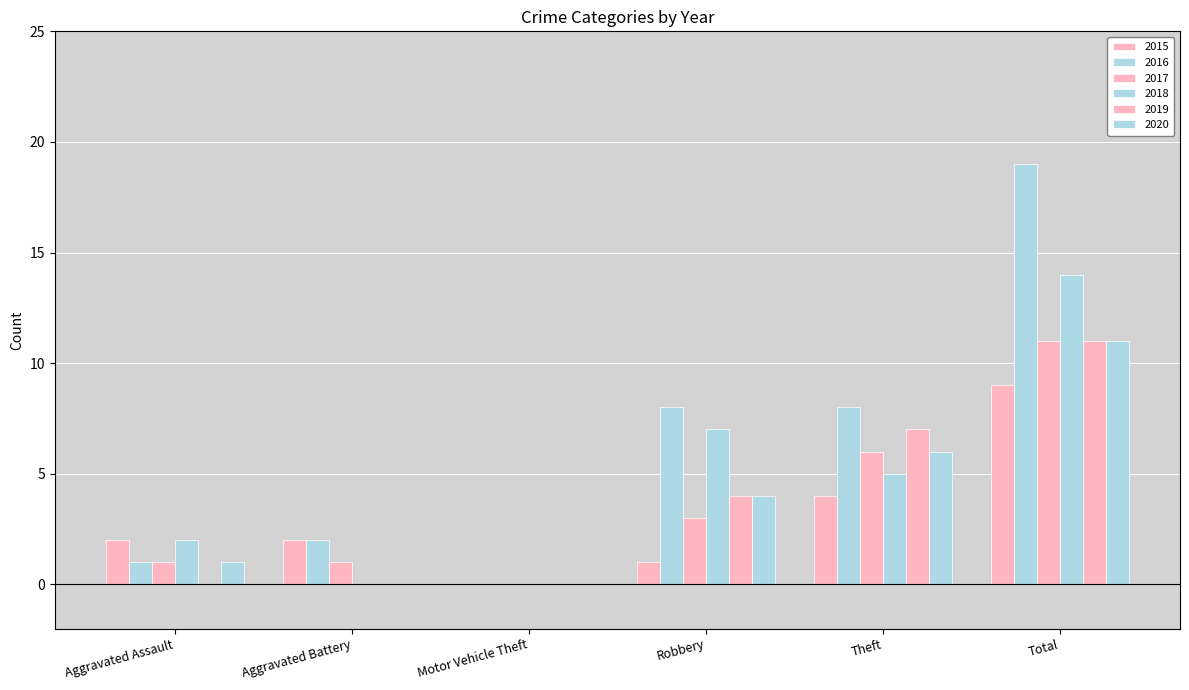

How many groups of bars are there?

6